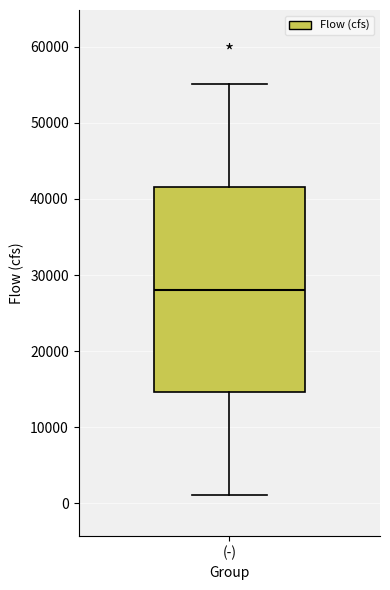

Where is the upper edge of the box for (-) on the y-axis? The values are not printed on the chart, so give them approximately, as read against the axis.

42000